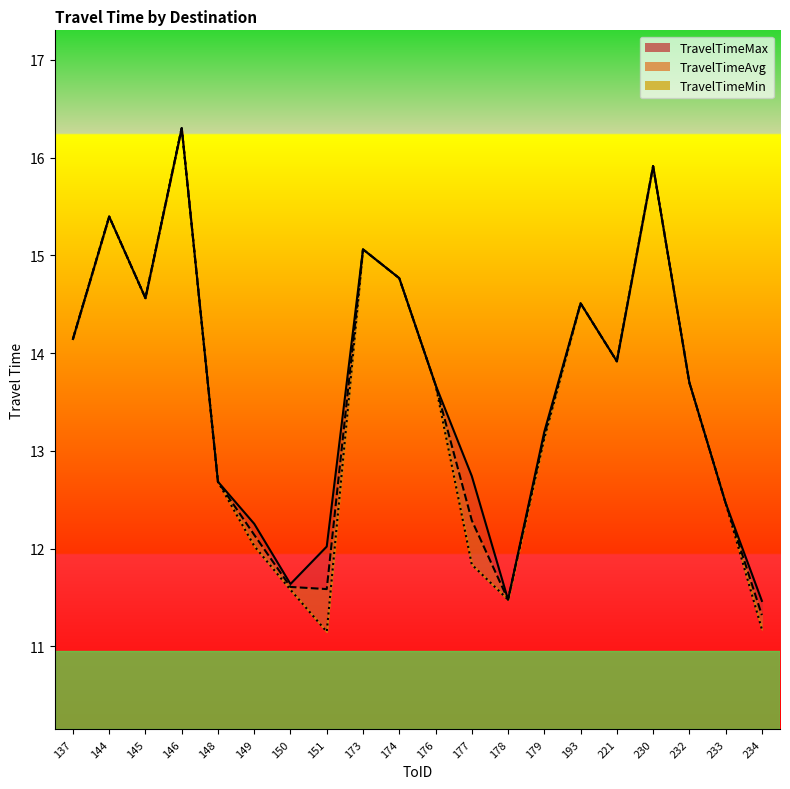

At which category does TravelTimeAvg reach its first local peak?

144